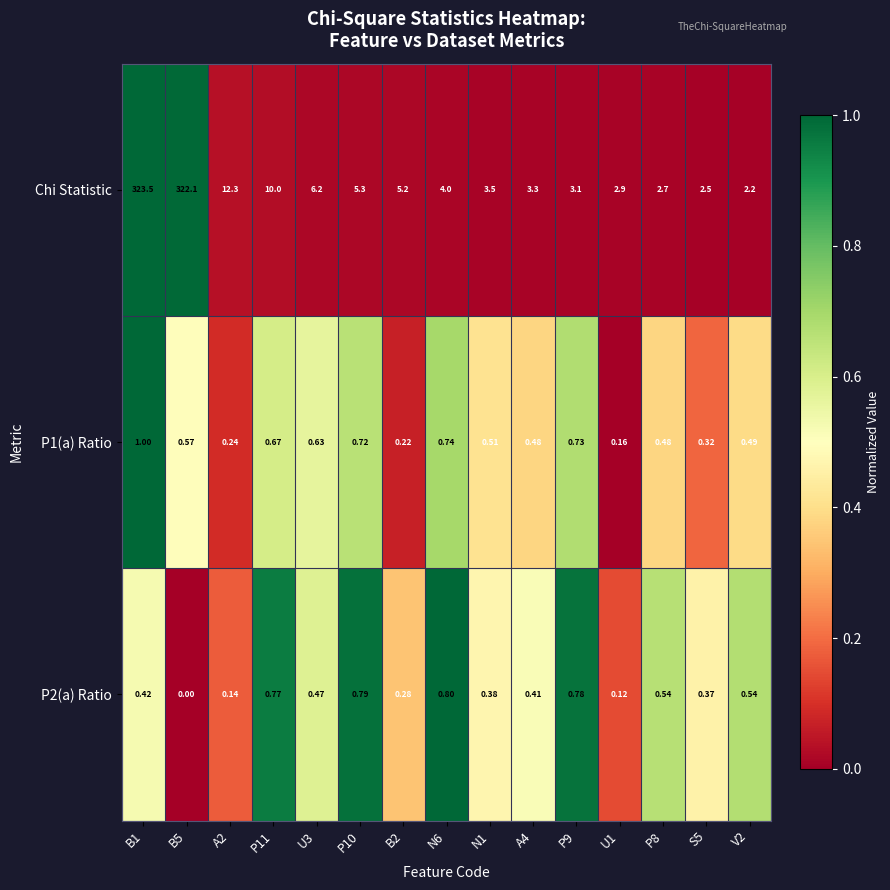

Which series has the largest range (max minus min)?

Chi Statistic